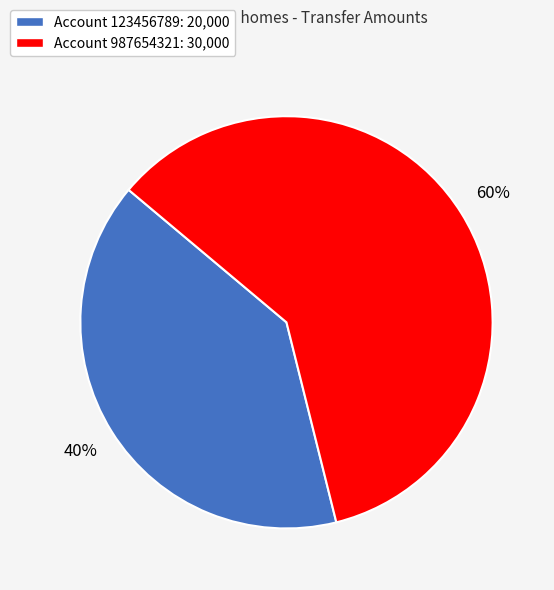

Count the number of slices in the pie.

2